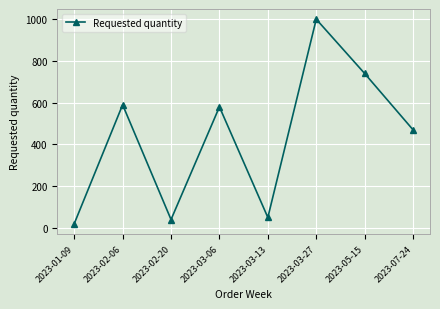

Reading left to right, what are all the values shown in this chart?

2023-01-09=20	2023-02-06=590	2023-02-20=40	2023-03-06=580	2023-03-13=50	2023-03-27=1000	2023-05-15=740	2023-07-24=470